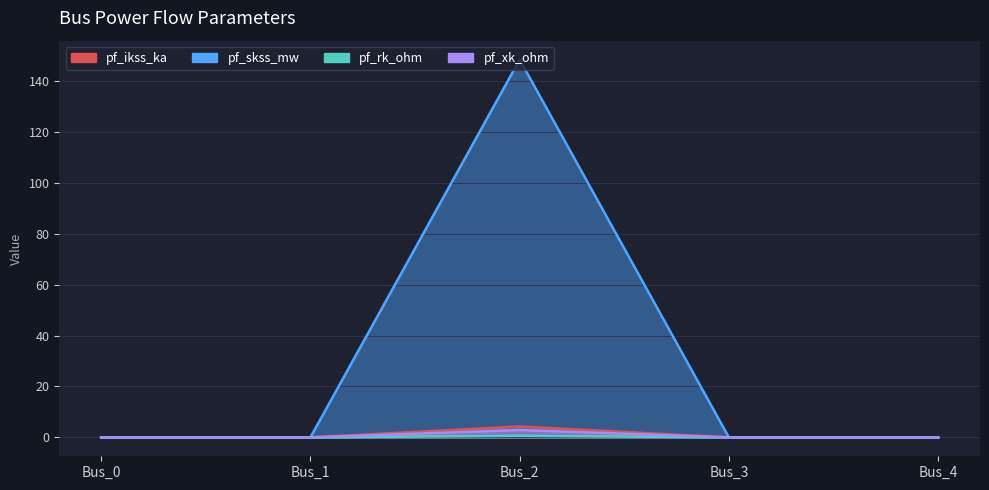

At how many categories does at least one series exceed 131?

1